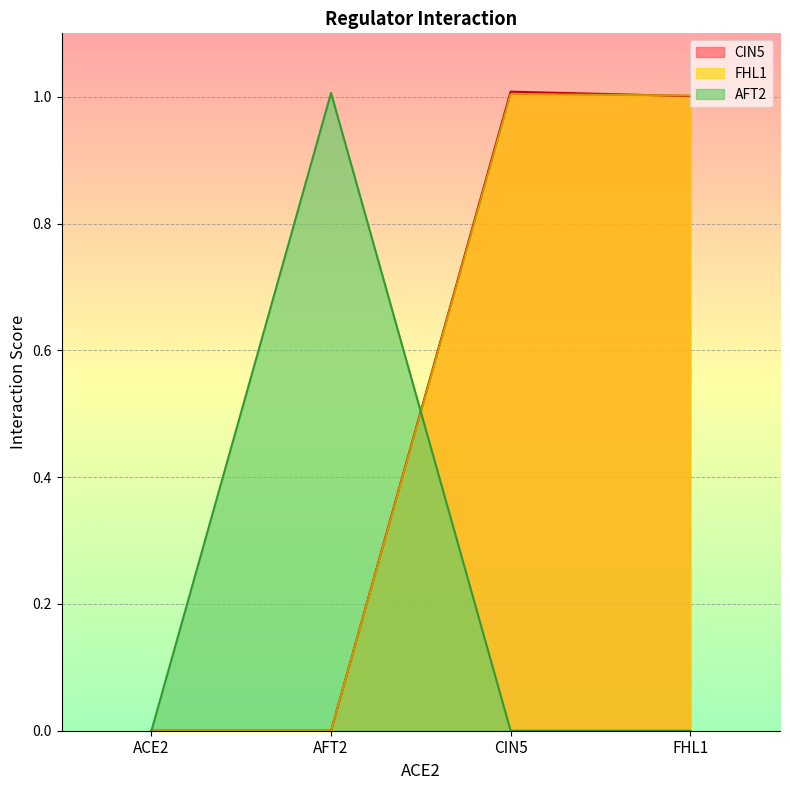

The AFT2 series shows 0.5 at CIN5. True or false?

False